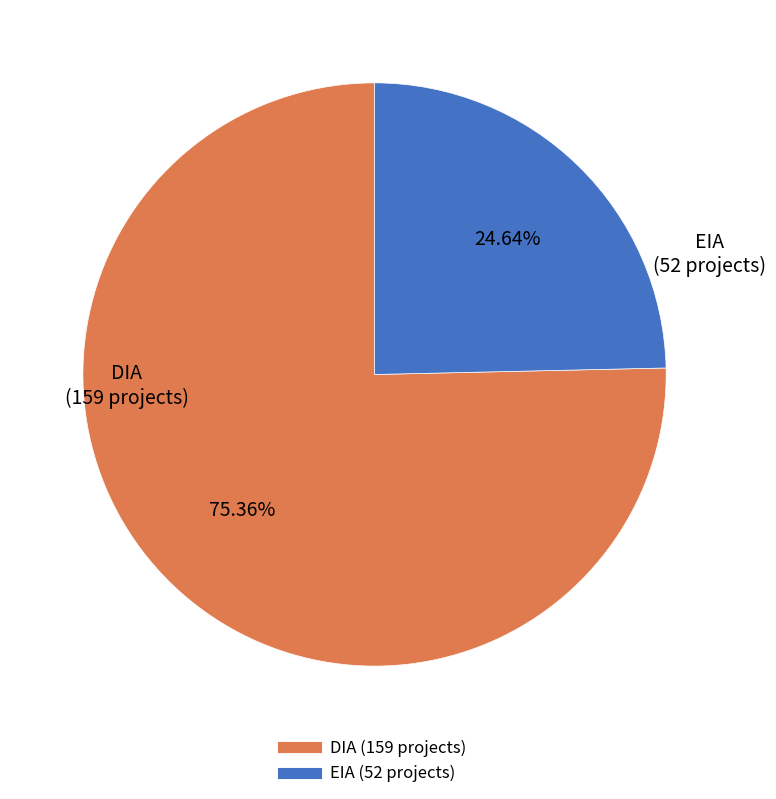

To the nearest percent, what is the average slice percentage?

50%